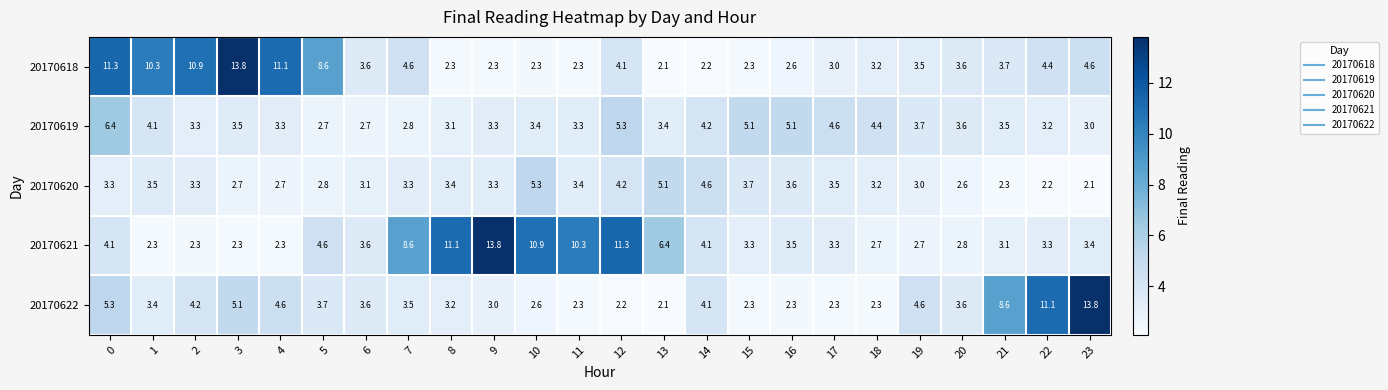

What is the maximum value shown in the chart?

13.8